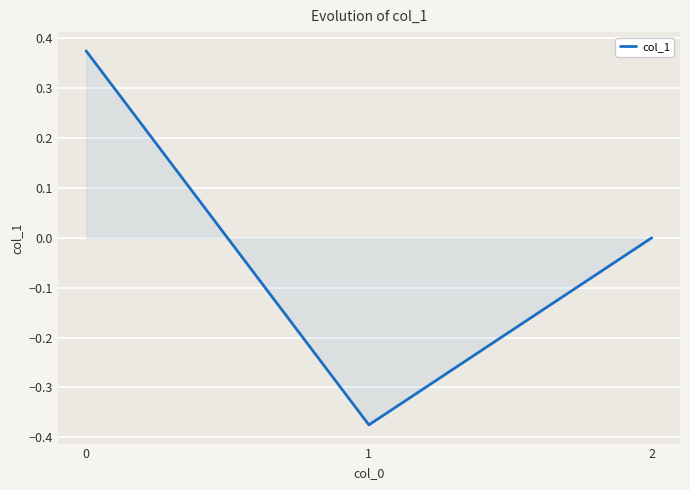

Rank the categories by value from lowest to highest.

1, 2, 0